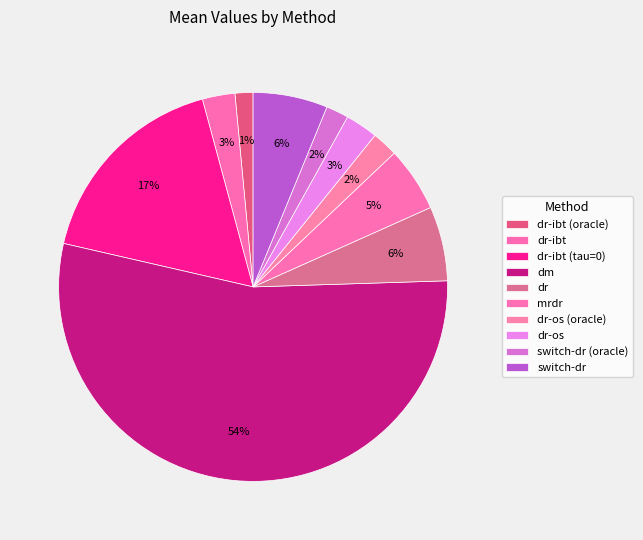

The mrdr slice represents 16% of the pie. True or false?

False